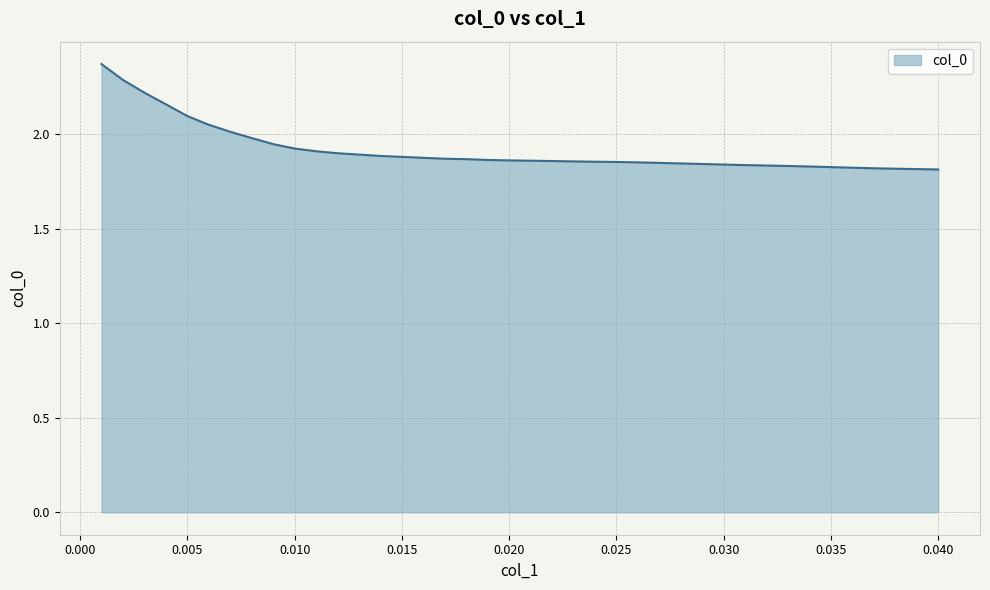

What is the difference between the maximum and minimum values?

0.6